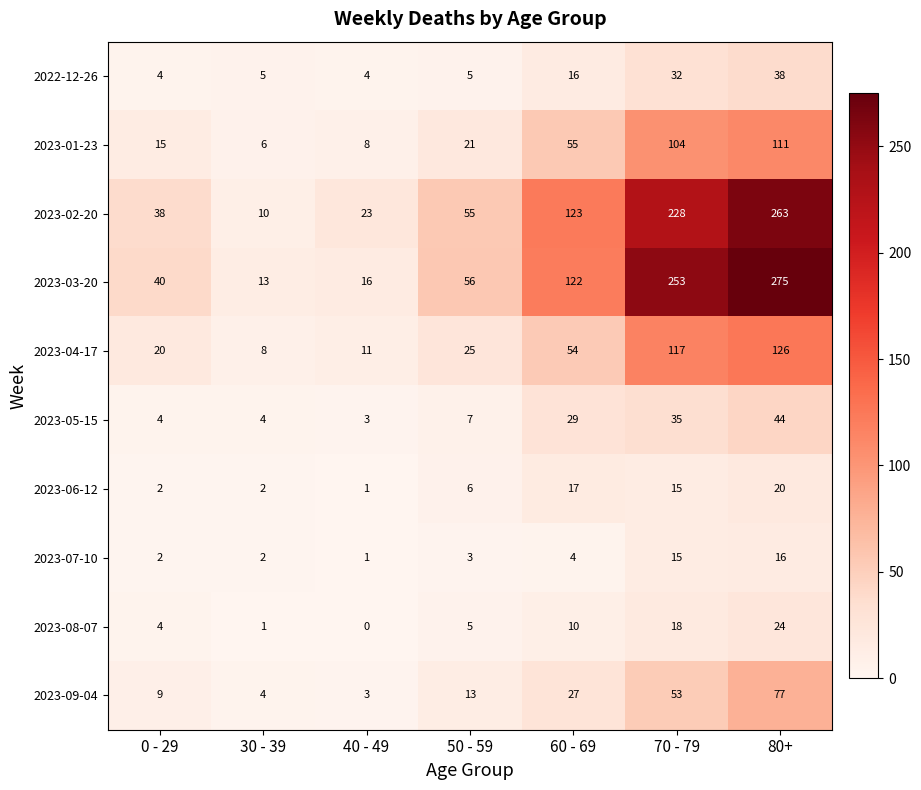

Read the 2023-08-07 value at 80+, to the nearest 5.

25